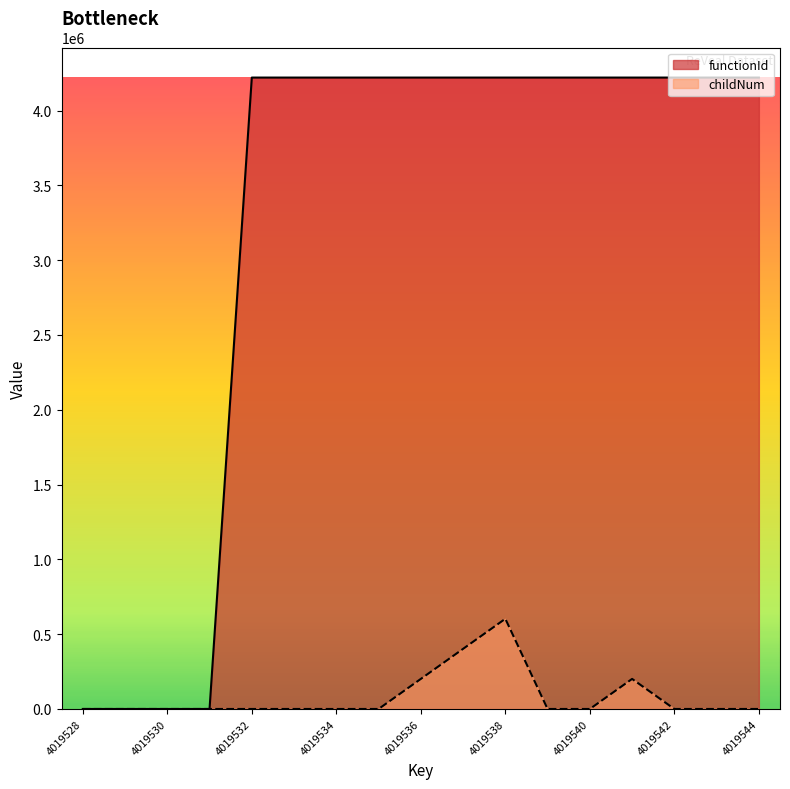

Which series has the widest spread of values?

functionId